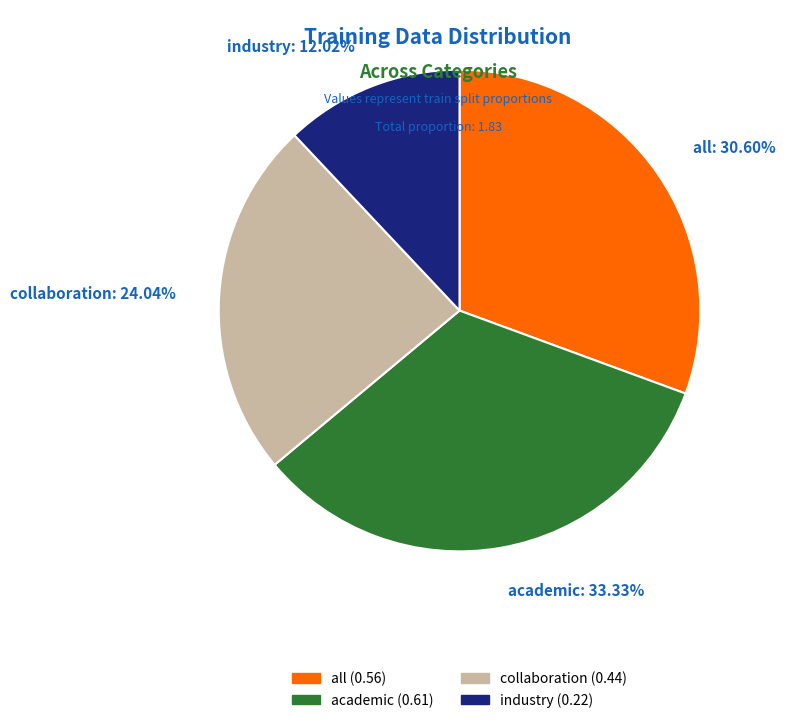

To the nearest percent, what percentage of the pie is academic?

33%